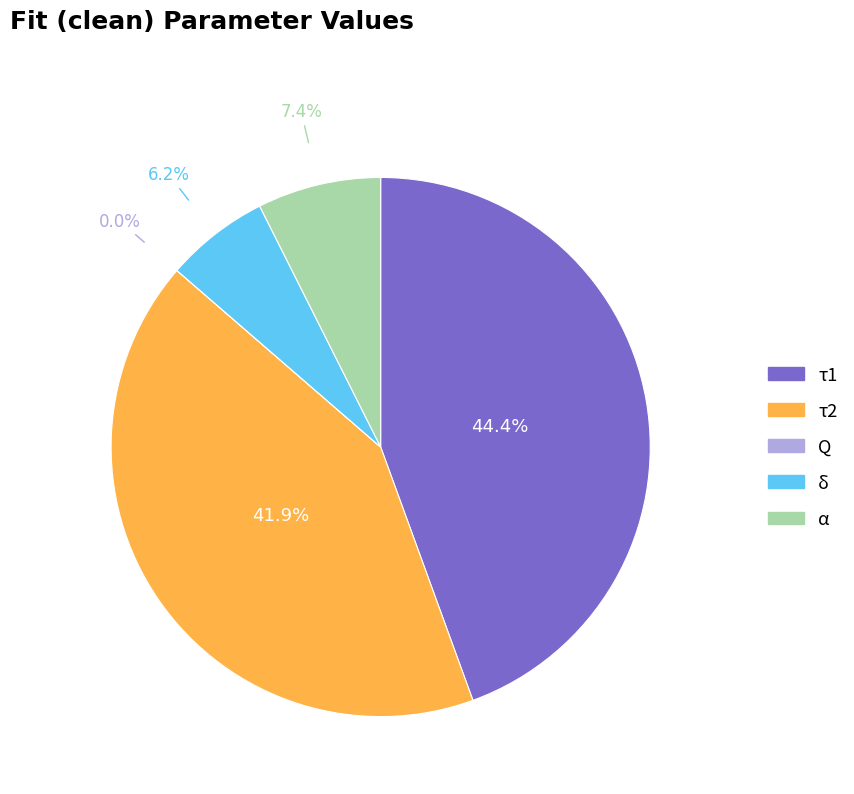

Does any single category account for the majority?

No